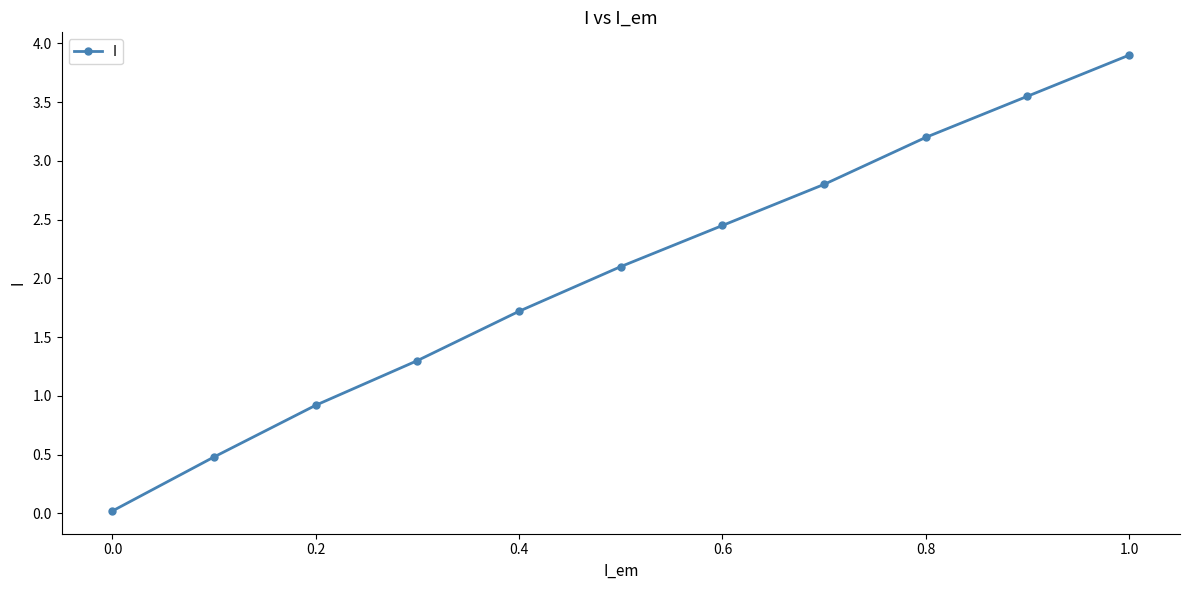

What is the maximum value shown in the chart?

3.9